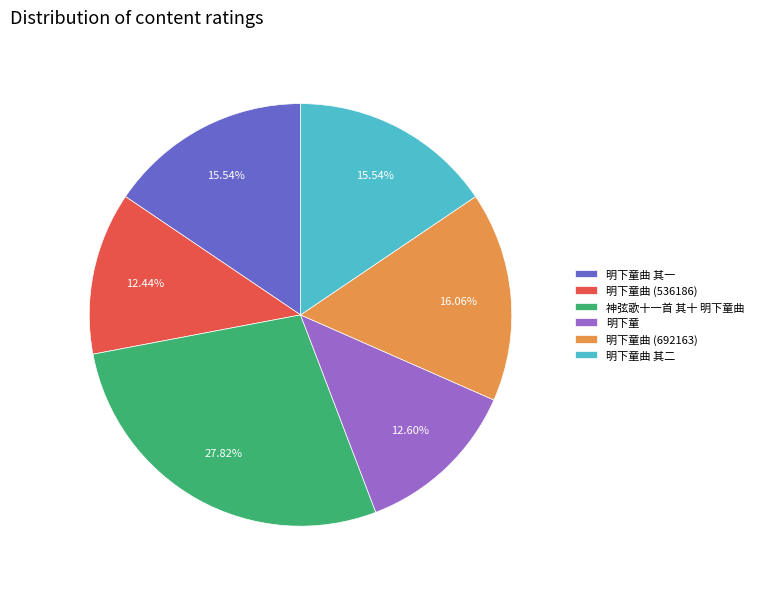

Which slice is the largest?

神弦歌十一首 其十 明下童曲